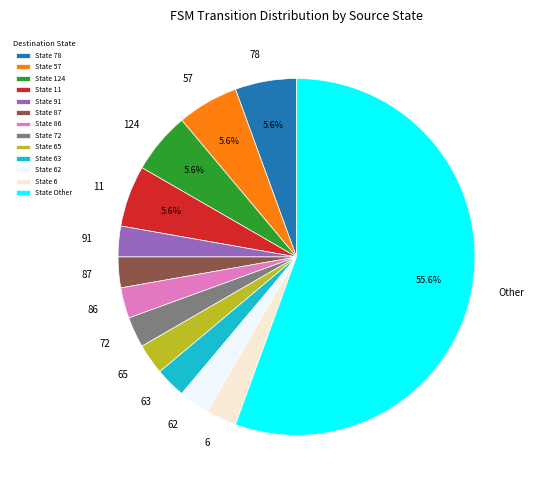

Do 78 and 63 together represent more than half of the pie?

No